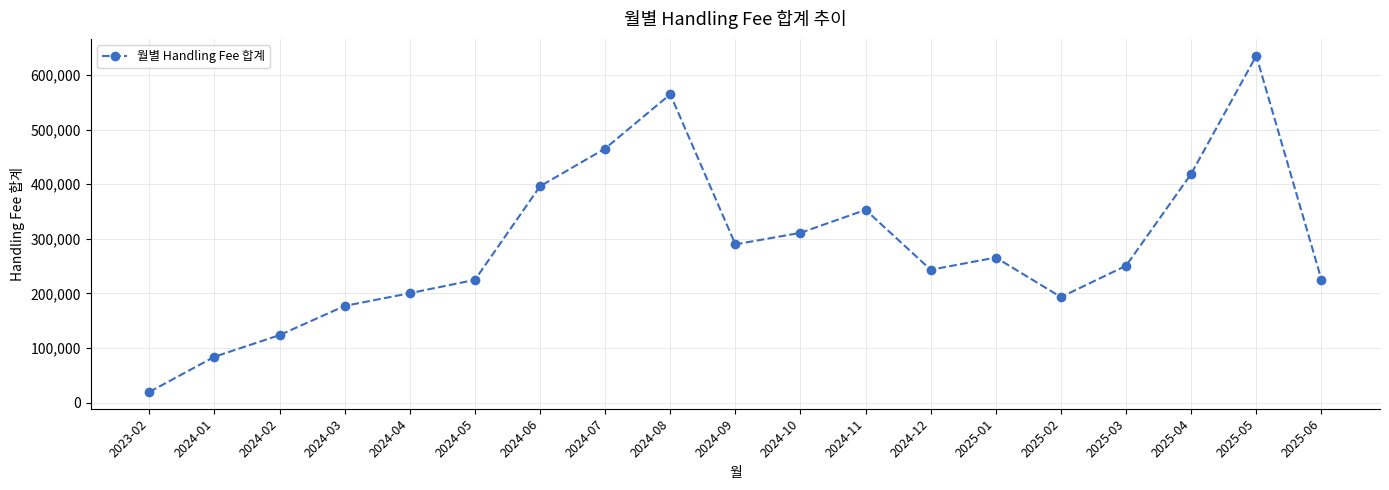

True or false: the data shows 349987.4 at 2025-01.

False